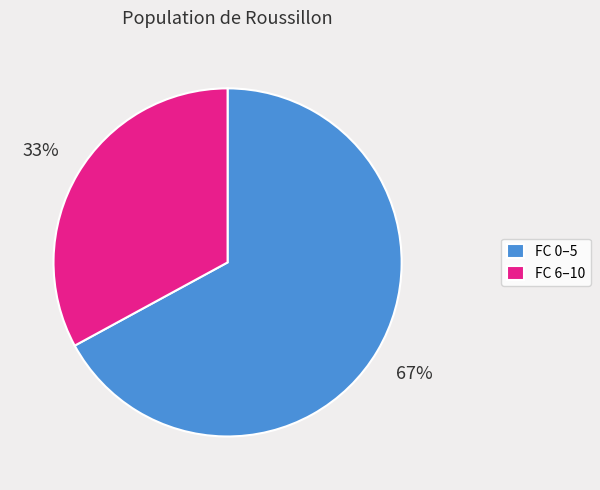

Which slice is the largest?

FC 0–5